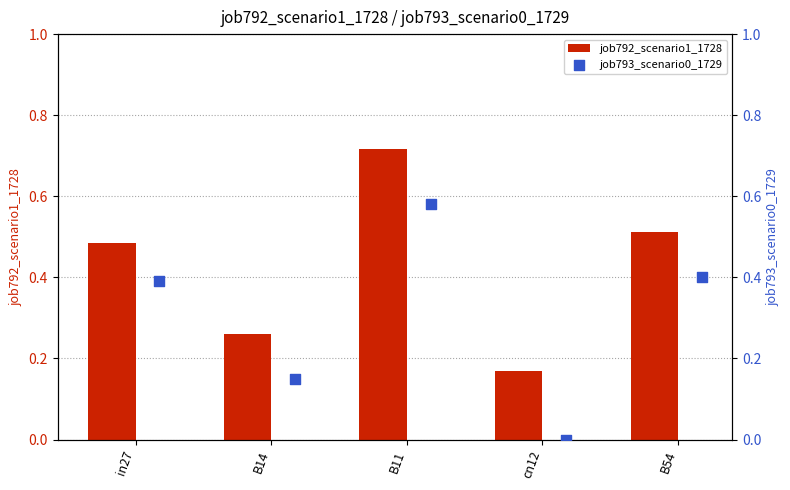

Which series has the widest spread of Y values?

job793_scenario0_1729